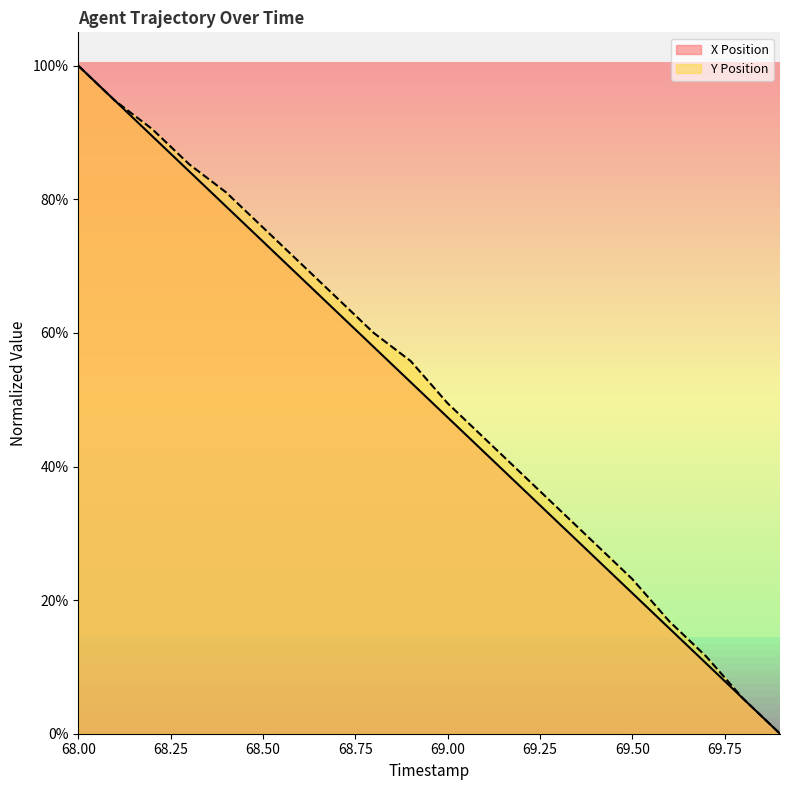

What is the difference between the Y Position values at 68.3 and 68.7?

20.0